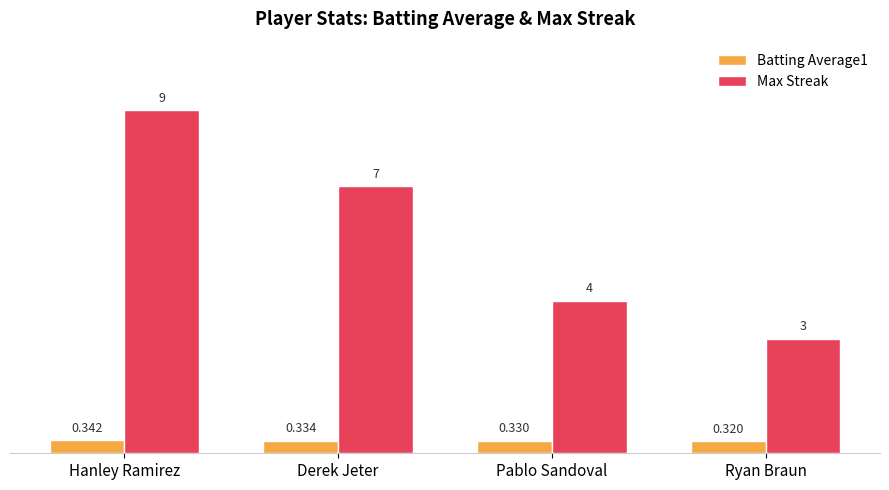

Which category has the lowest value in the Max Streak series?

Ryan Braun